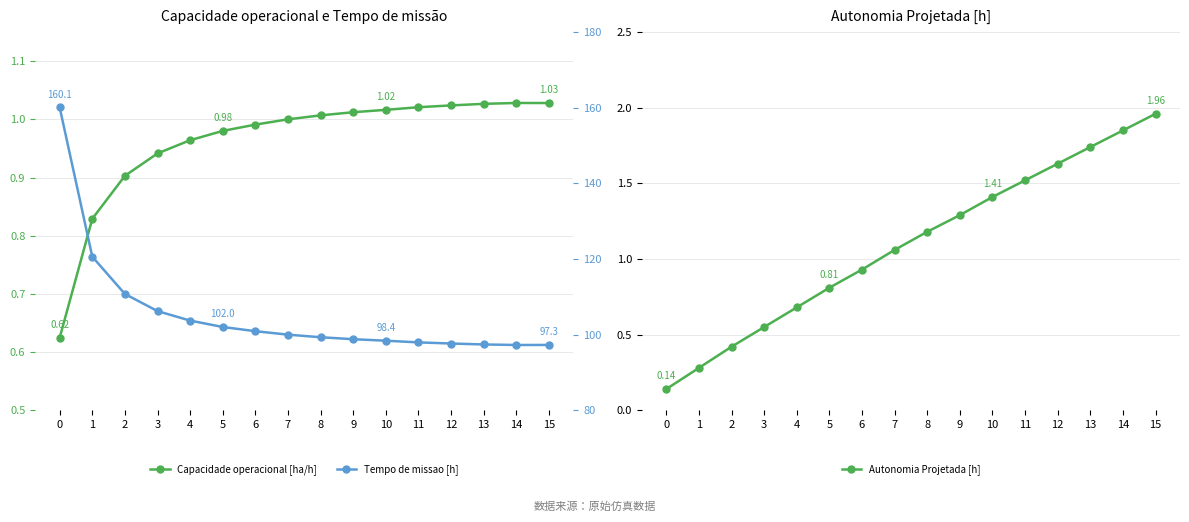

What are all the series names shown in the legend?

Capacidade operacional [ha/h], Autonomia Projetada [h], Tempo de missao [h]